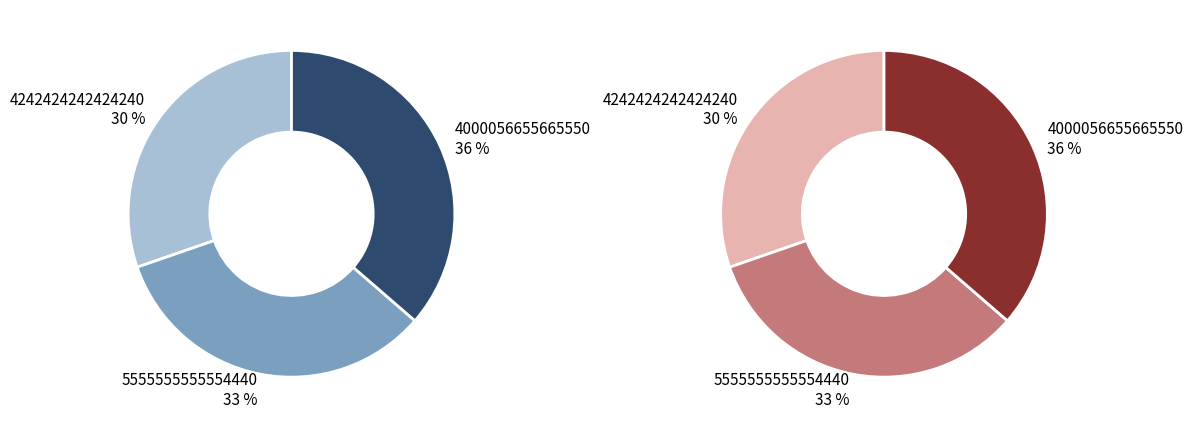

Rank the categories by value from lowest to highest.

4242424242424240, 5555555555554440, 4000056655665550